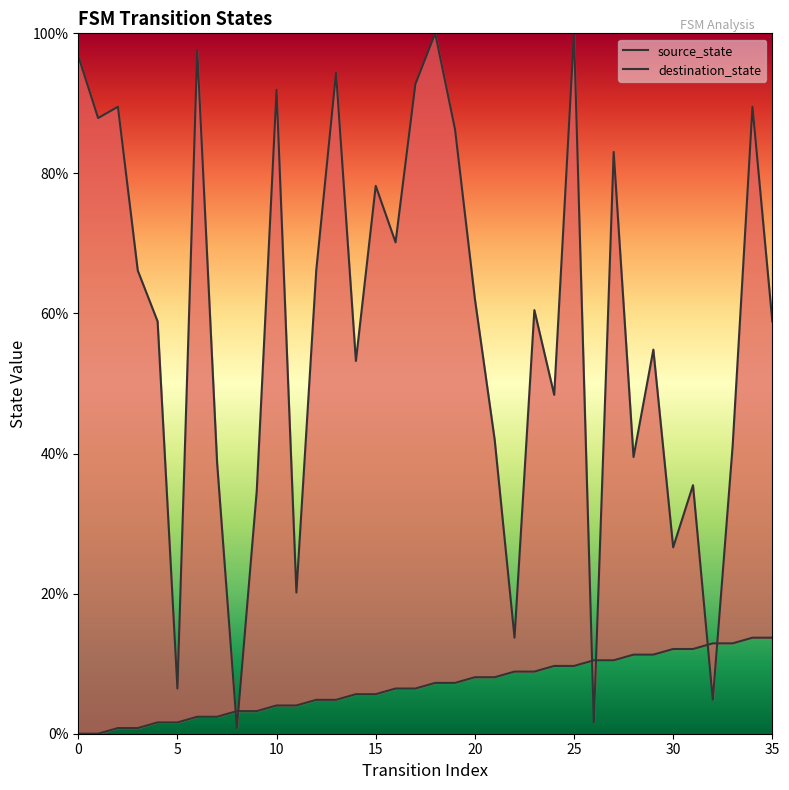

At how many categories does at least one series exceed 16?

31